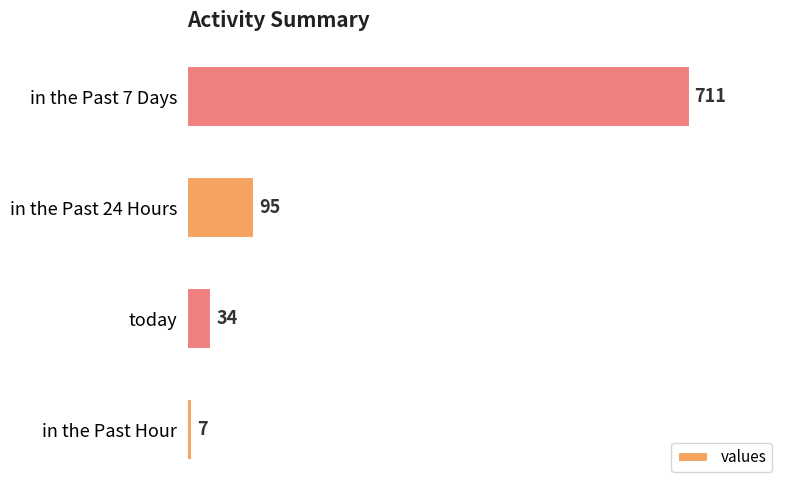

What is the ratio of the value at in the Past 7 Days to the value at in the Past 24 Hours?

7.5